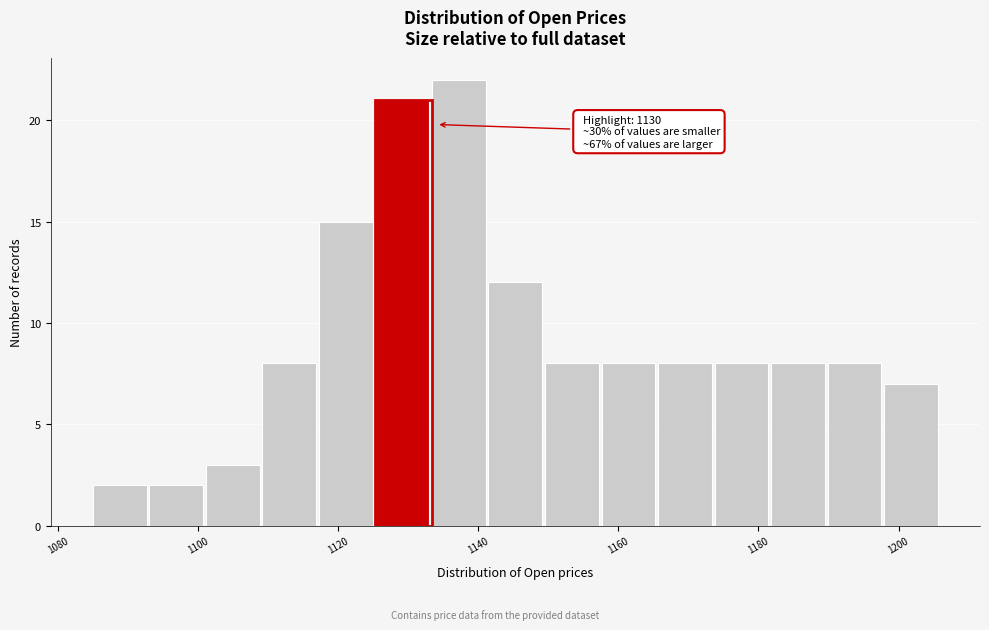

Over which range of the x-axis is the bar tallest?

1134 to 1142